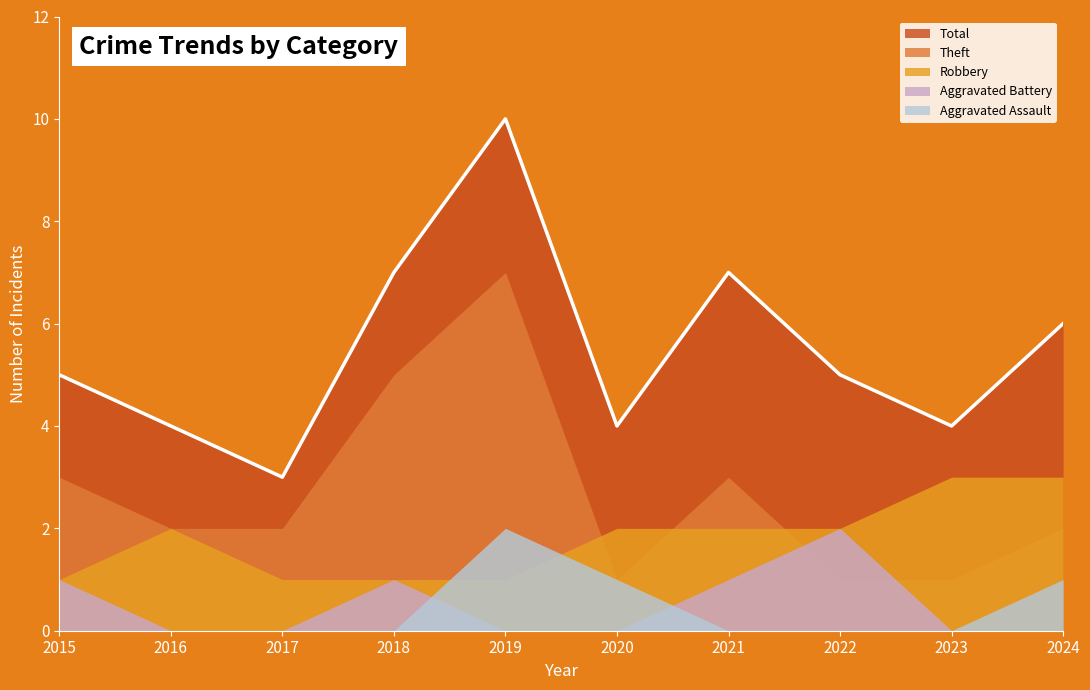

Between 2015 and 2020, which series saw the biggest shift?

Theft